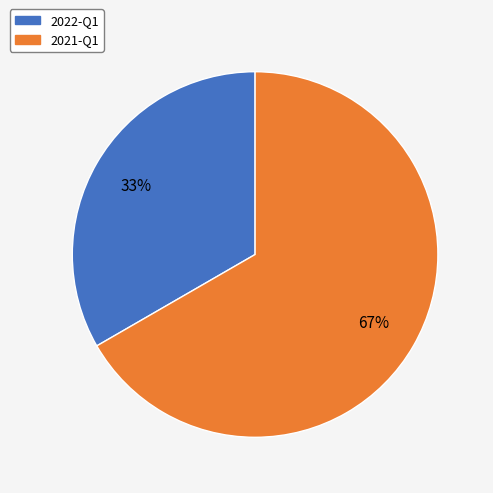

What is the smallest slice in the pie chart?

2022-Q1